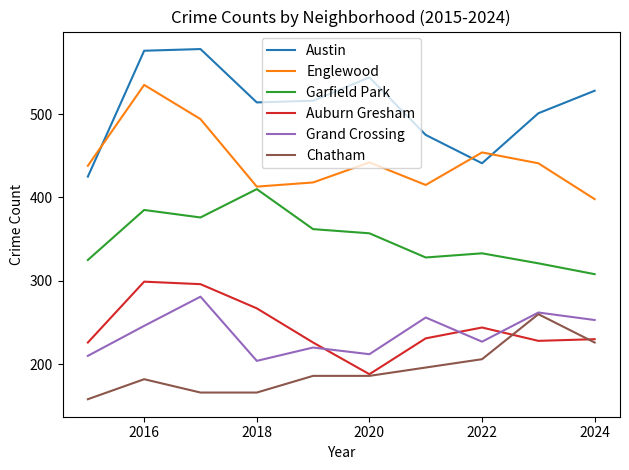

What is the difference between the maximum and minimum values in the Englewood series?

137